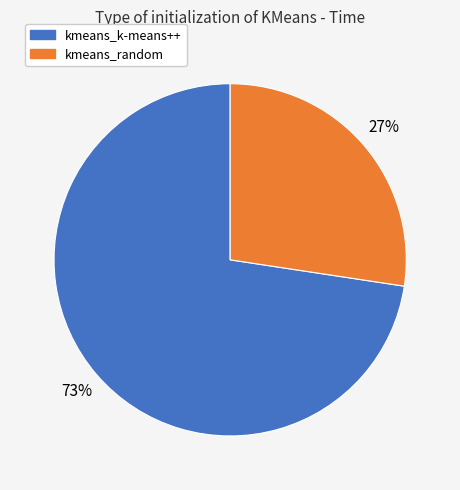

To the nearest percent, what is the average slice percentage?

50%